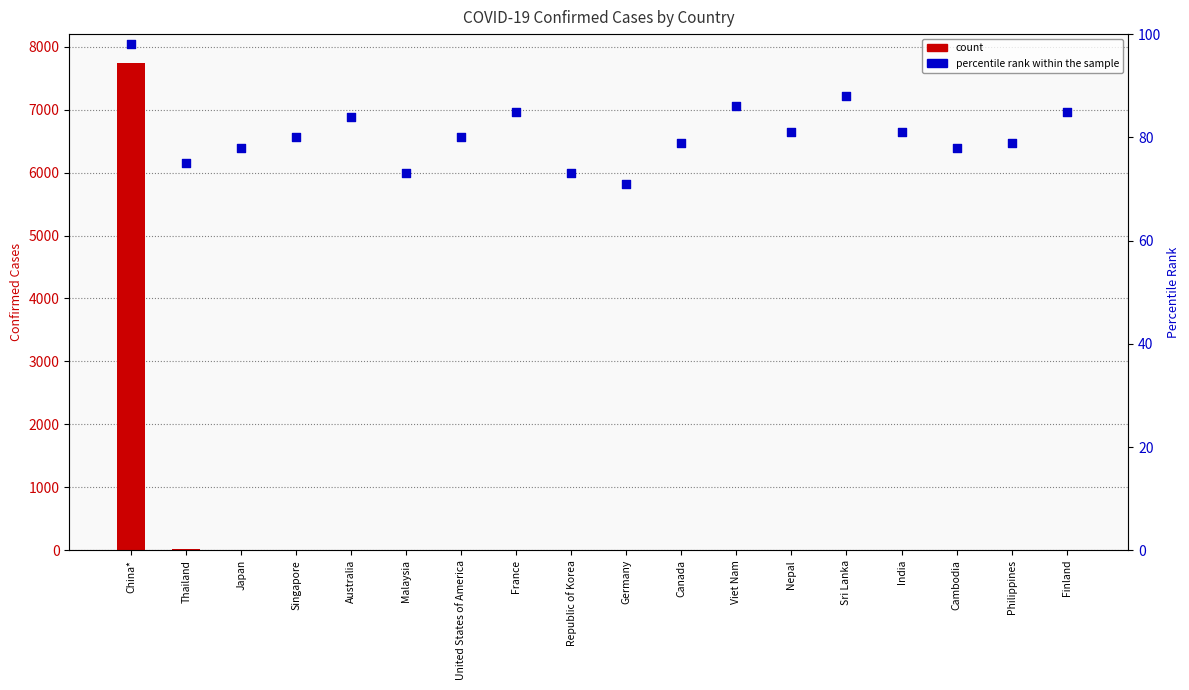

What are all the series names shown in the legend?

count, percentile rank within the sample